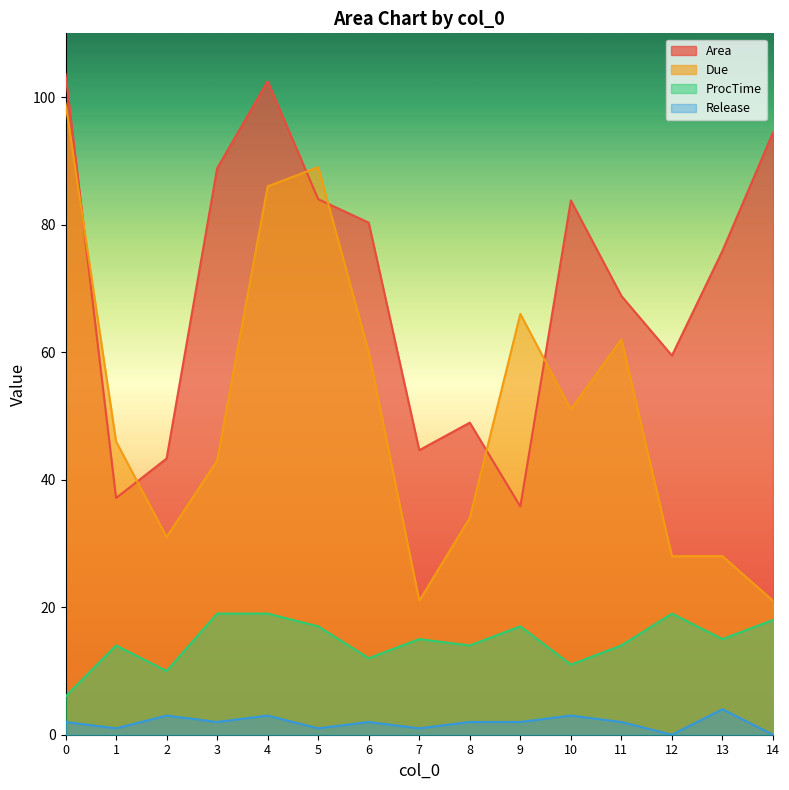

How many lines are shown in the chart?

4